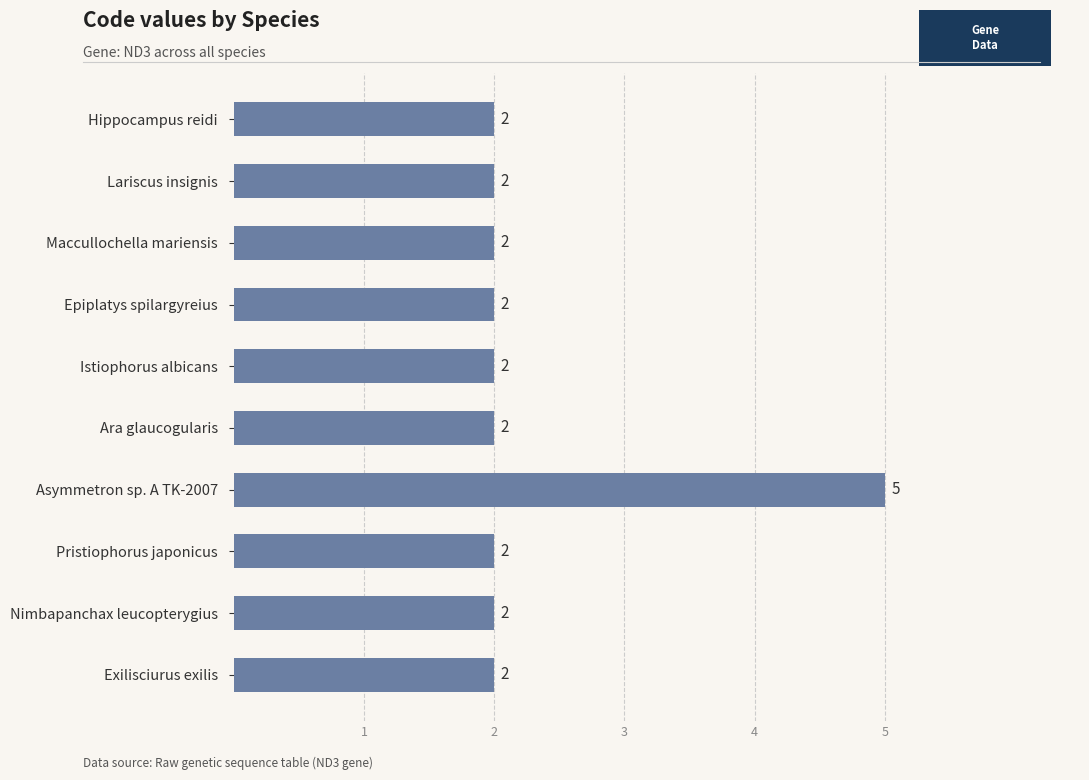

Between Asymmetron sp. A TK-2007 and Hippocampus reidi, which is larger?

Asymmetron sp. A TK-2007